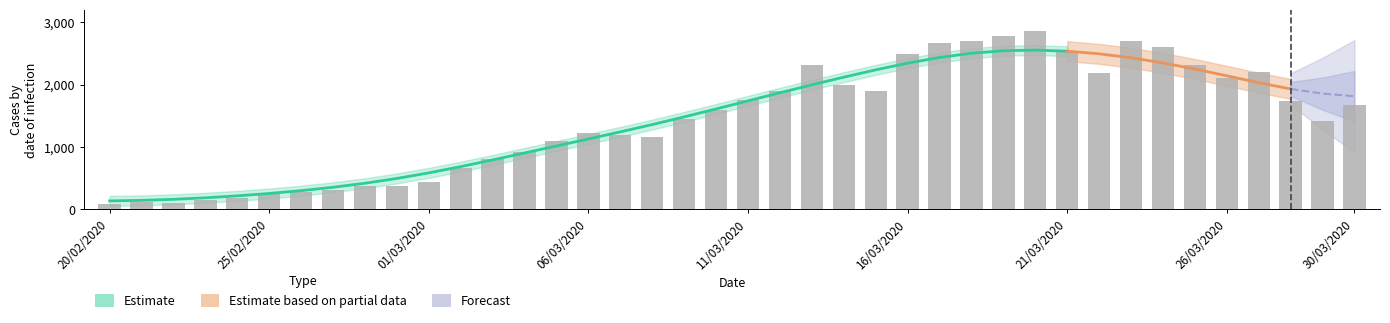

At which category does the chart reach its peak across all series?

20/03/2020